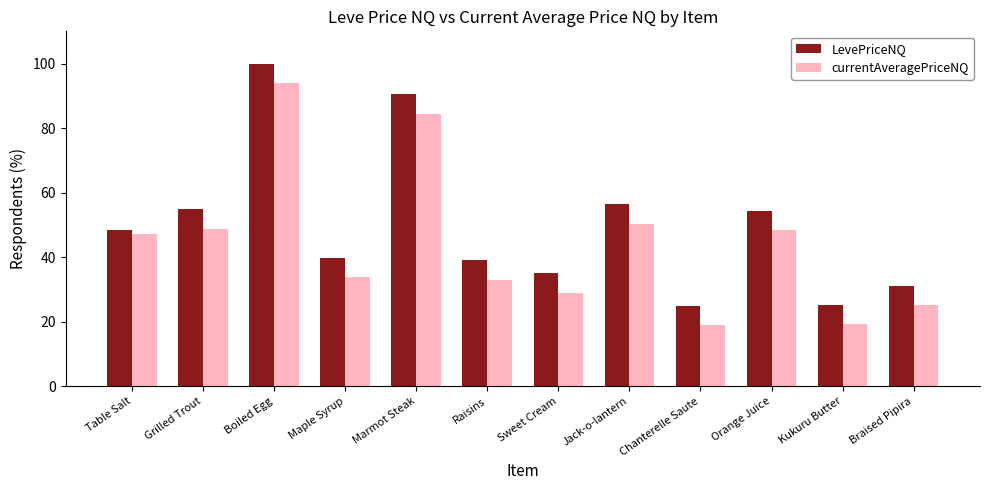

The value of currentAveragePriceNQ at Kukuru Butter is 26.2. True or false?

False